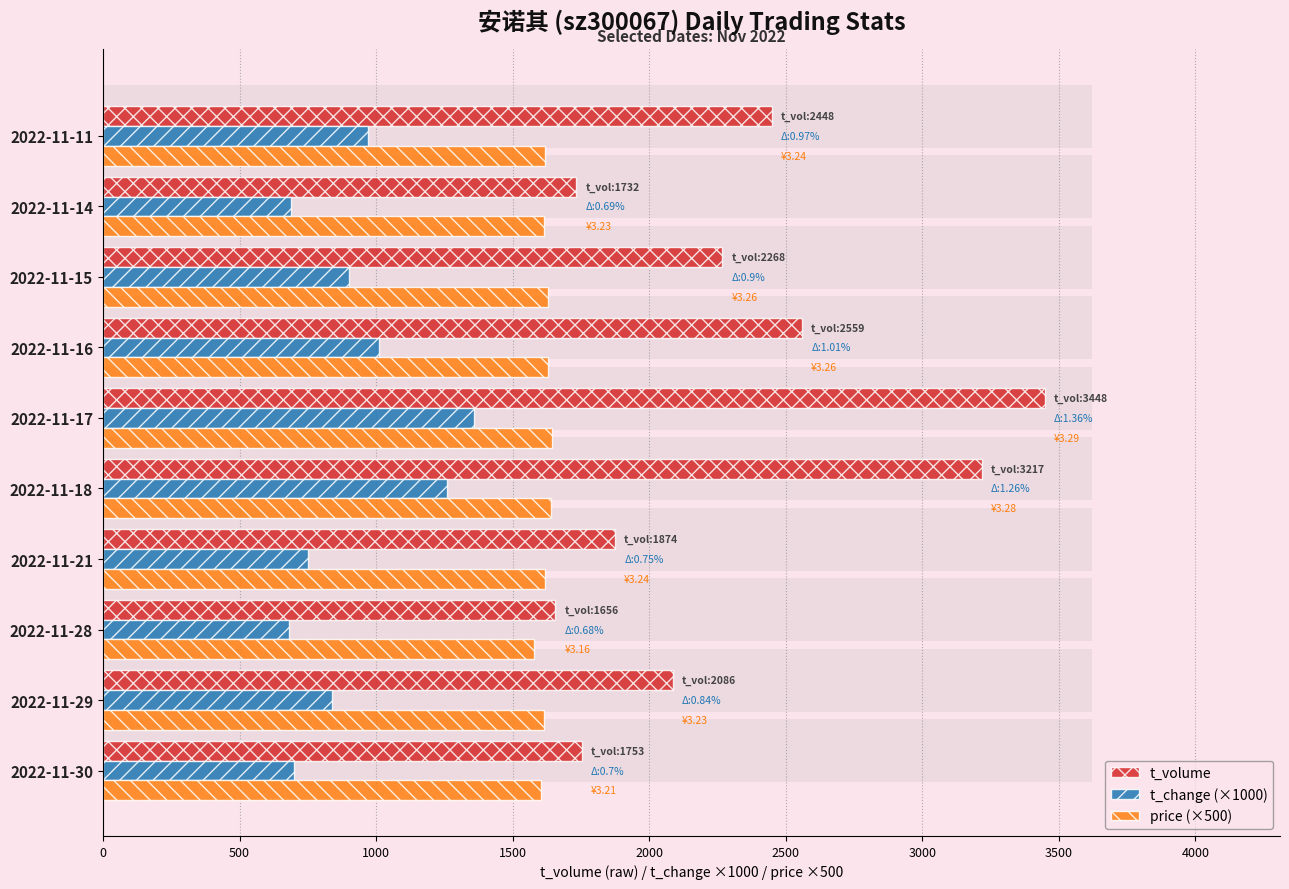

The value of t_change (×1000) at 2022-11-28 is 978. True or false?

False